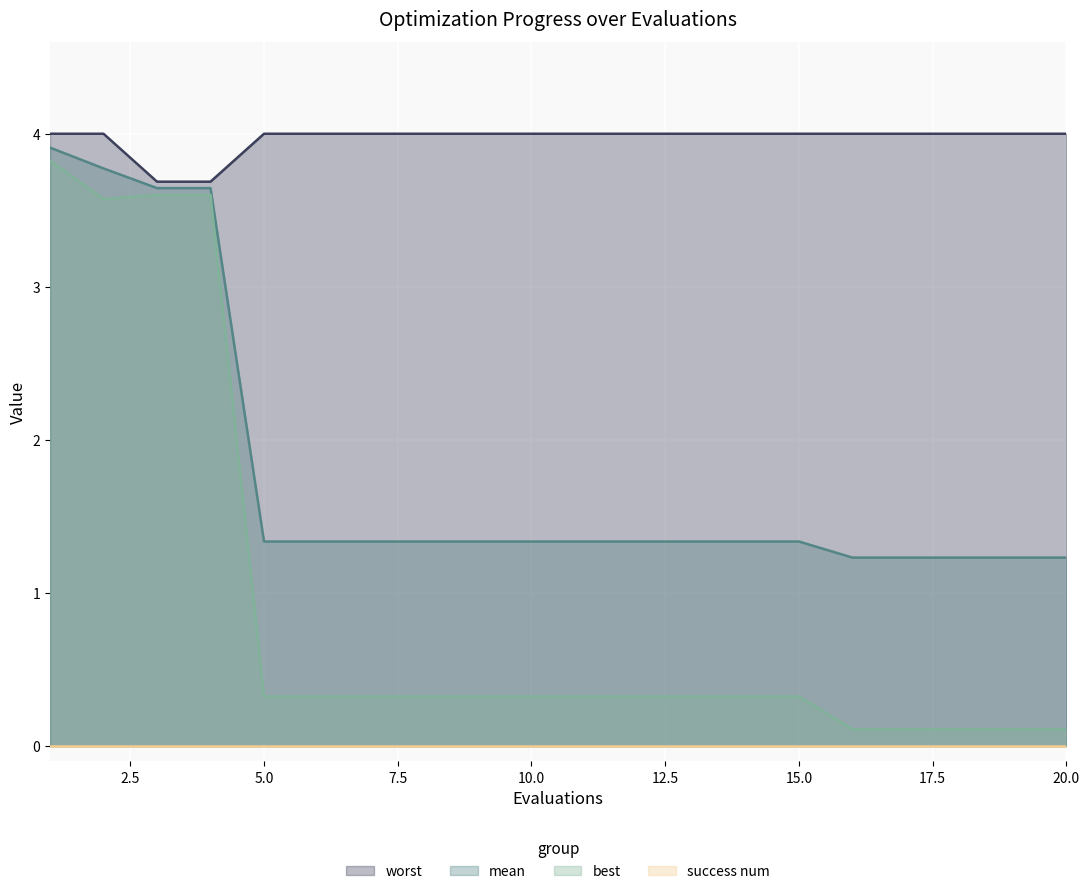

Which series has the widest spread of values?

best